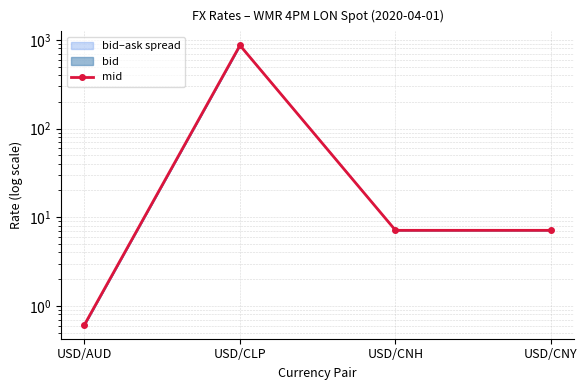

What is the smallest value displayed?

0.6